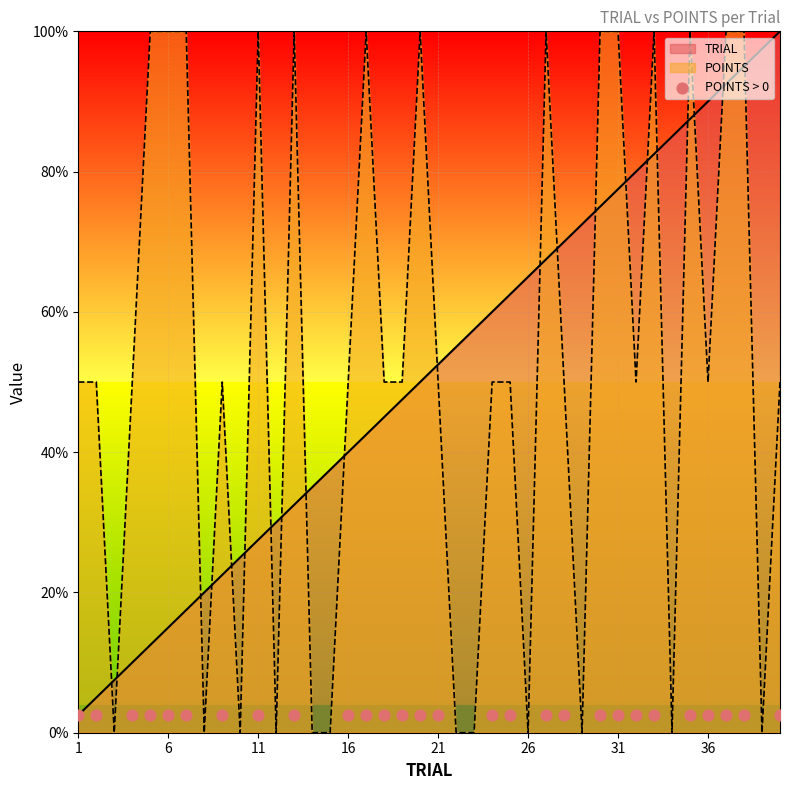

What is the minimum value for TRIAL?

2.5